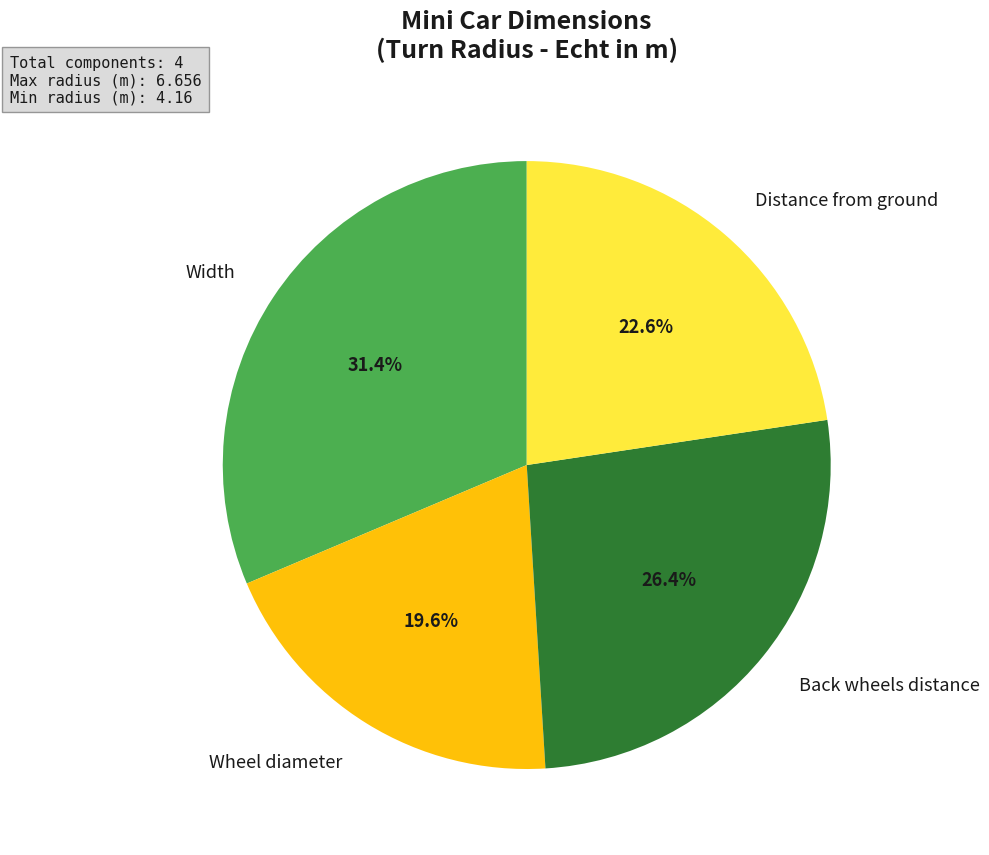

Count the number of slices in the pie.

4